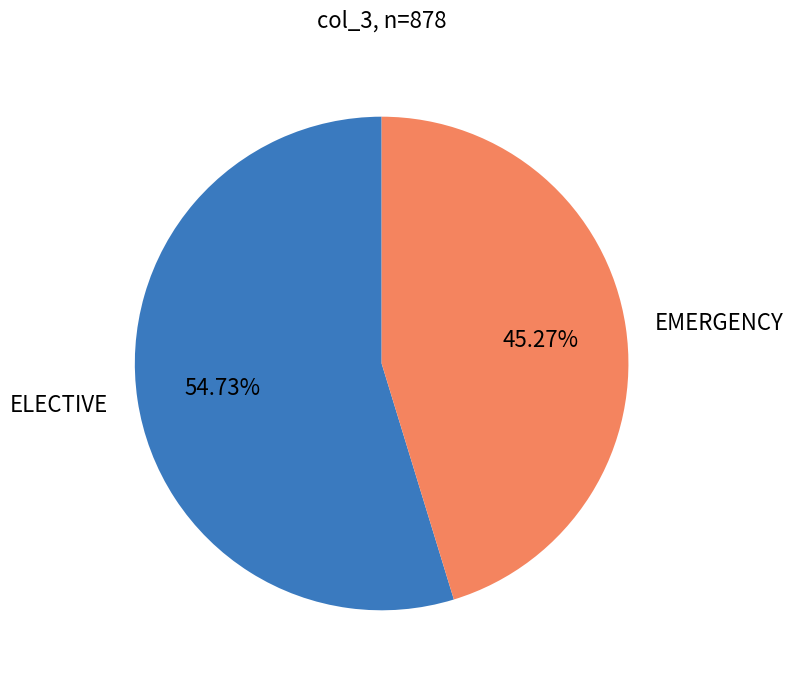

Which slice represents more than half of the pie?

ELECTIVE